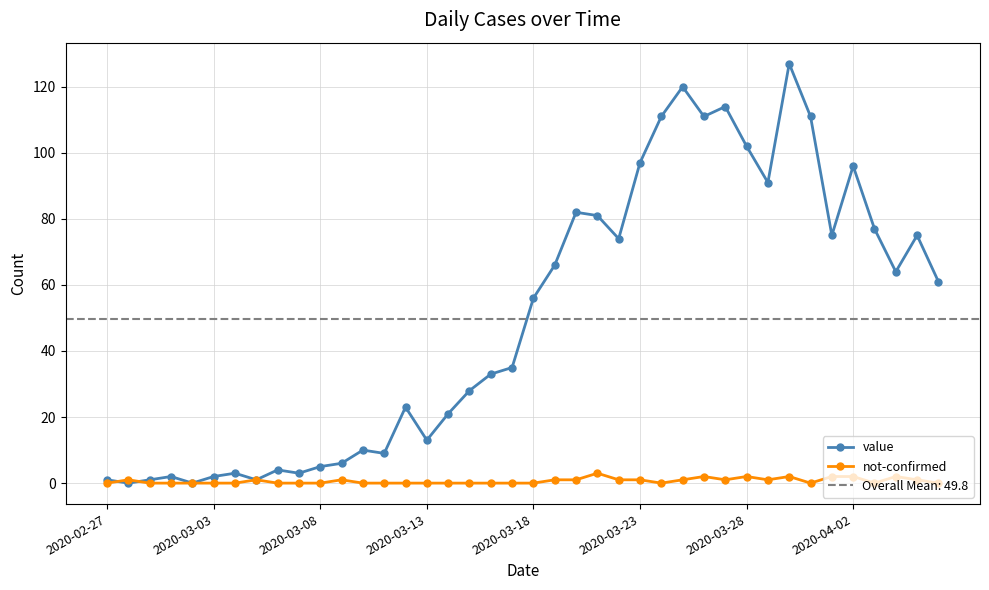

Reading left to right, transcribe all the data shown in this chart.

value: 1	0	1	2	0	2	3	1	4	3	5	6	10	9	23	13	21	28	33	35	56	66	82	81	74	97	111	120	111	114	102	91	127	111	75	96	77	64	75	61
not-confirmed: 0	1	0	0	0	0	0	1	0	0	0	1	0	0	0	0	0	0	0	0	0	1	1	3	1	1	0	1	2	1	2	1	2	0	2	2	0	2	1	0